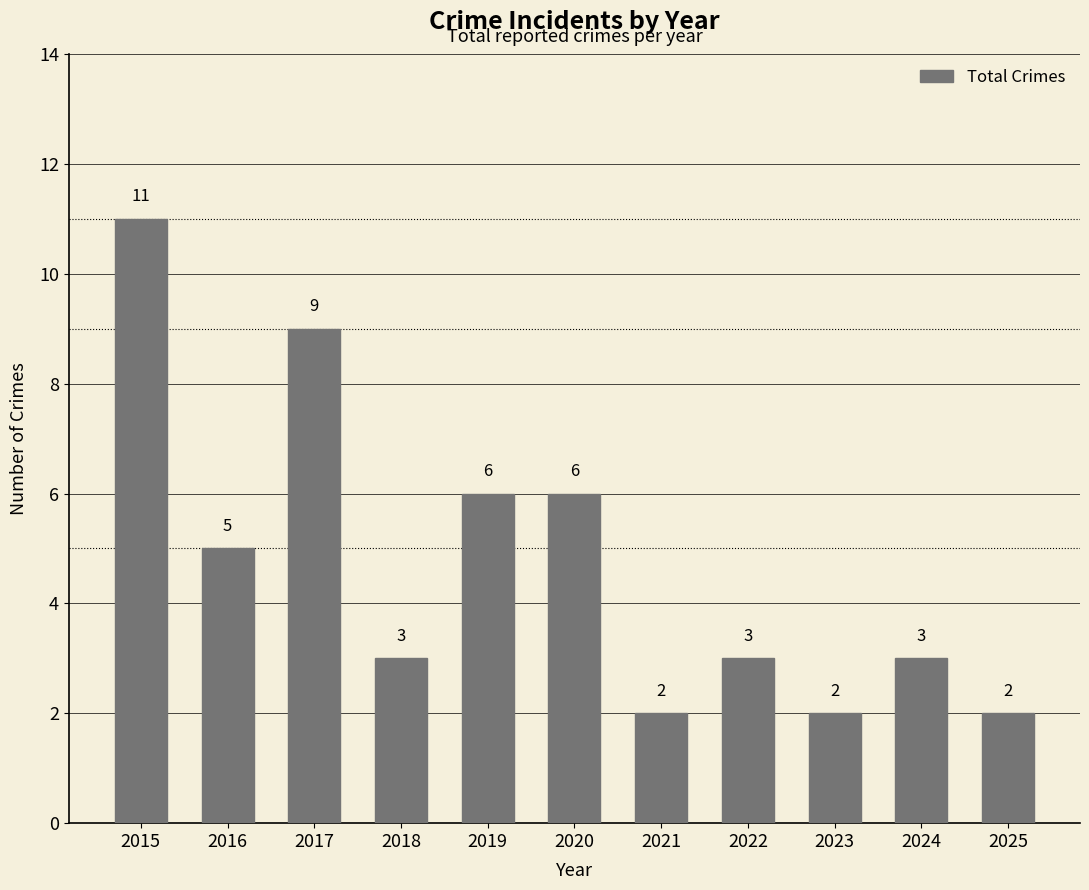

What is the change in value from 2021 to 2024?

+1